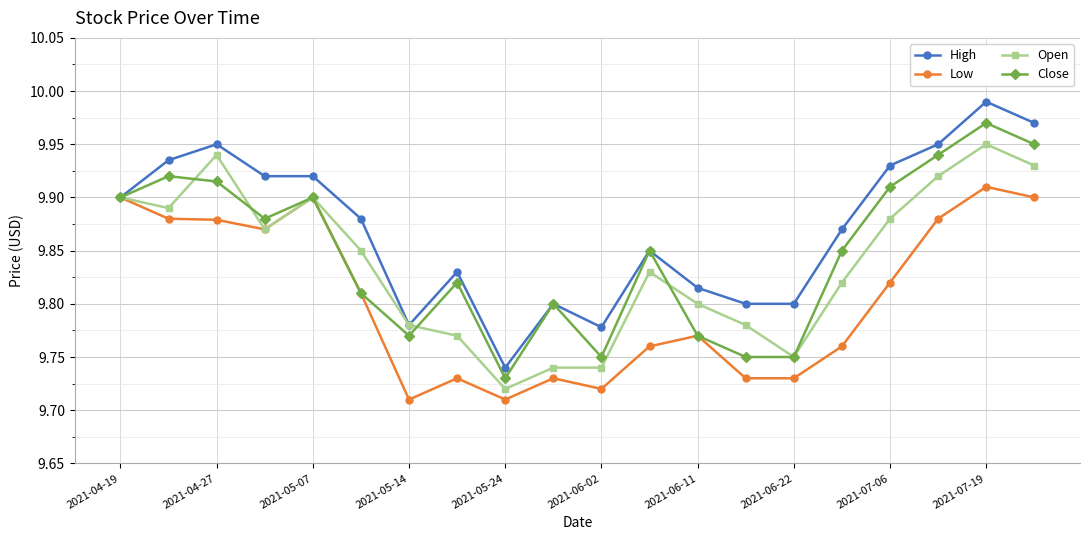

Rank the series by their maximum value, from lowest to highest.

Low, Open, Close, High